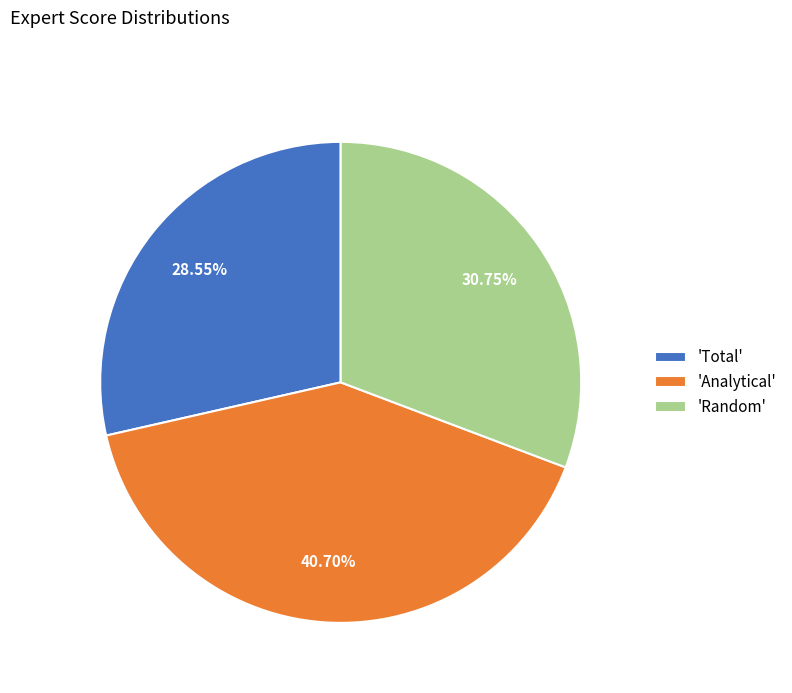

Which has a higher value, 'Total' or 'Random'?

'Random'